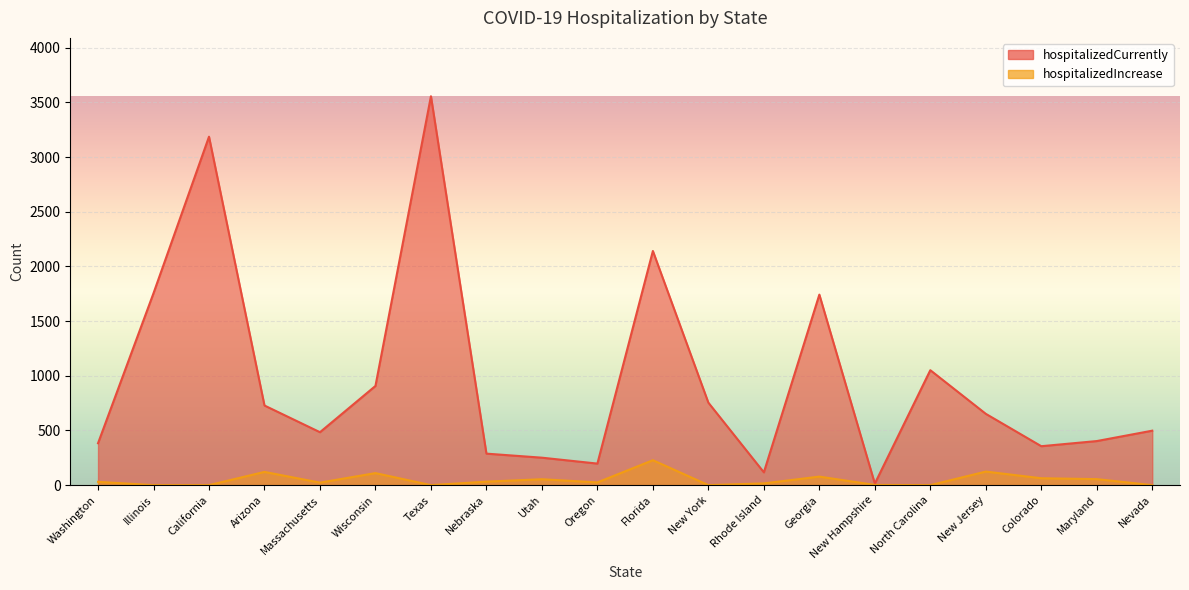

Is it true that hospitalizedCurrently equals 3556 at Texas?

True